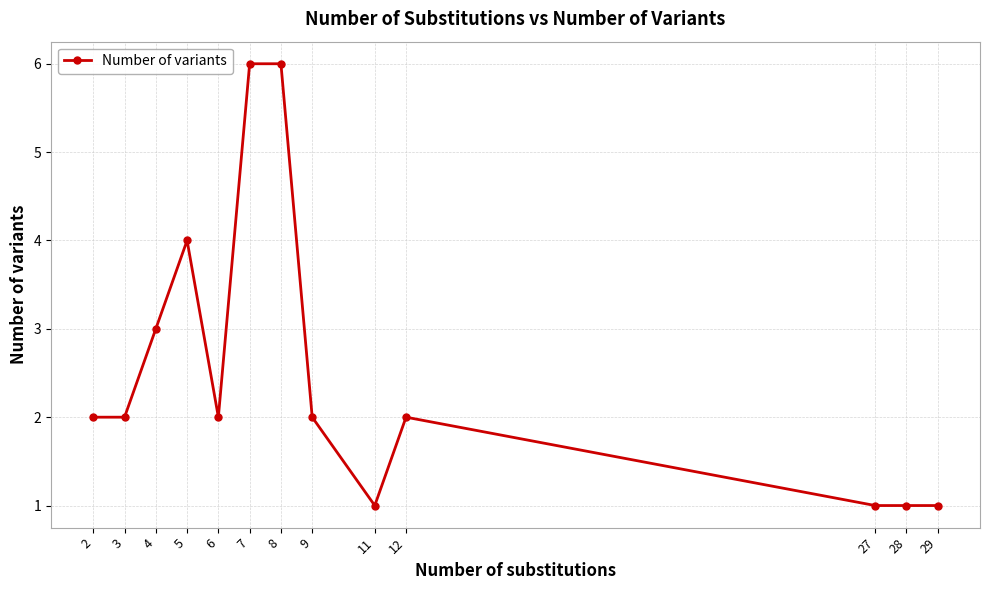

True or false: the data shows 3 at 12.

False